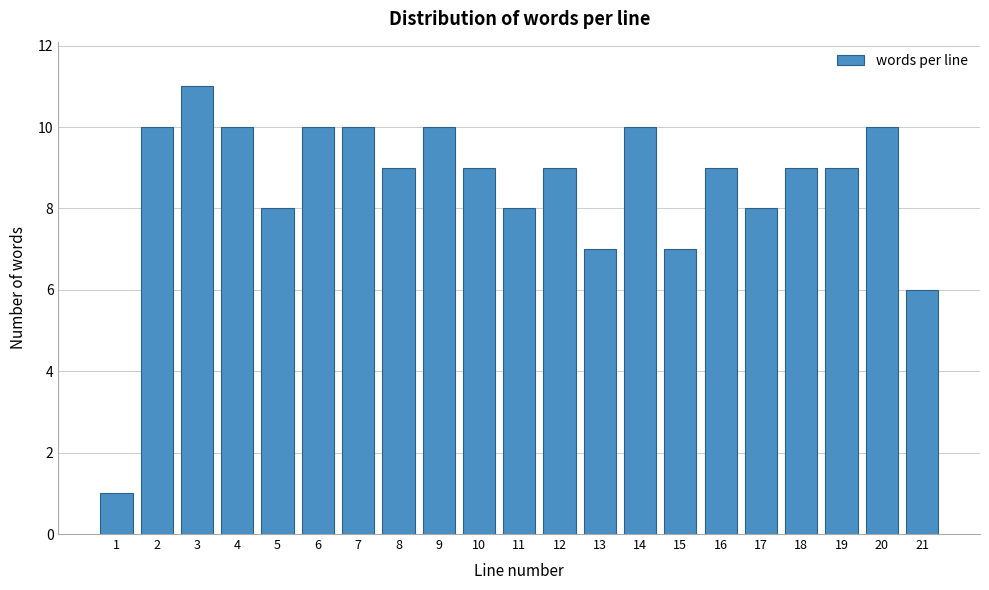

Reading left to right, transcribe all the data shown in this chart.

1=1	2=10	3=11	4=10	5=8	6=10	7=10	8=9	9=10	10=9	11=8	12=9	13=7	14=10	15=7	16=9	17=8	18=9	19=9	20=10	21=6